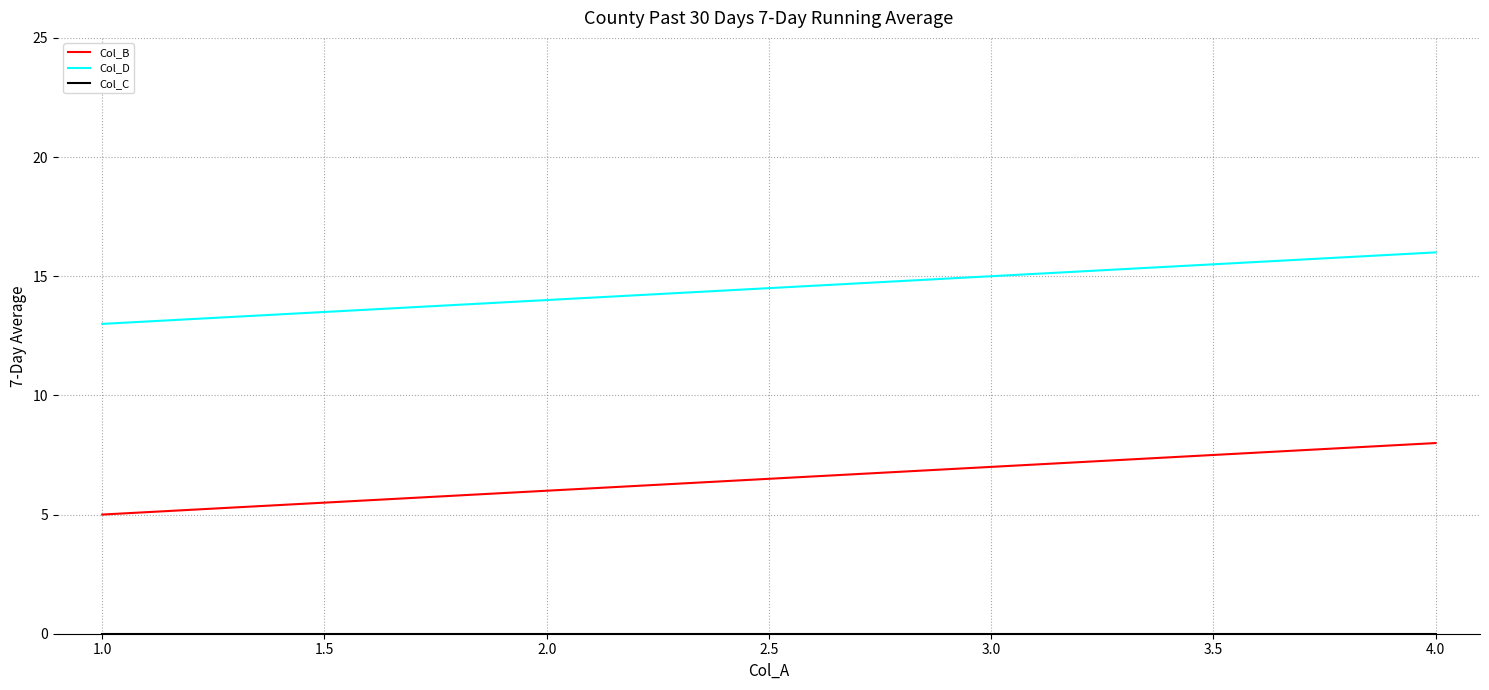

List the labels in order of Col_B value, smallest first.

1.0, 2.0, 3.0, 4.0